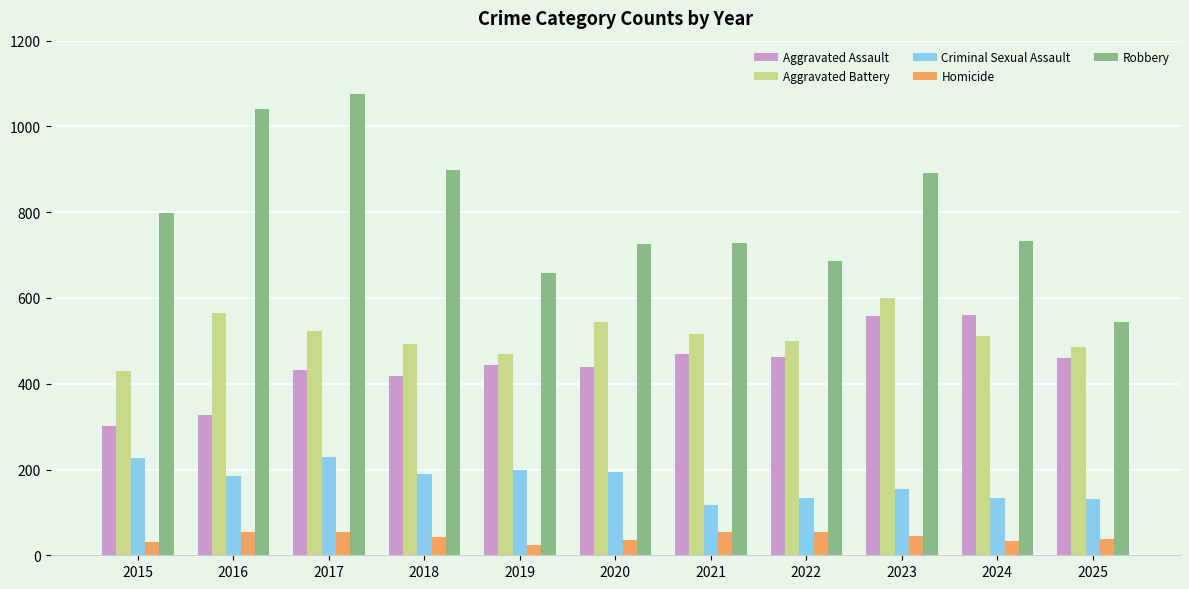

Which series changed the most between 2015 and 2017?

Robbery